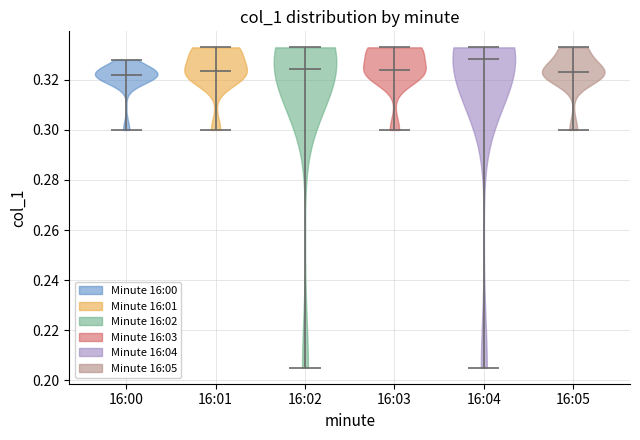

Reading left to right, read every violin against the y-axis: where its median line is, and the lowest and highest points it reaches. The values are not printed on the chart, so give them approximately, as read against the axis.

16:00: median line 0.322, lowest point 0.300, highest point 0.328
16:01: median line 0.324, lowest point 0.300, highest point 0.334
16:02: median line 0.324, lowest point 0.206, highest point 0.334
16:03: median line 0.324, lowest point 0.300, highest point 0.334
16:04: median line 0.328, lowest point 0.206, highest point 0.334
16:05: median line 0.324, lowest point 0.300, highest point 0.334